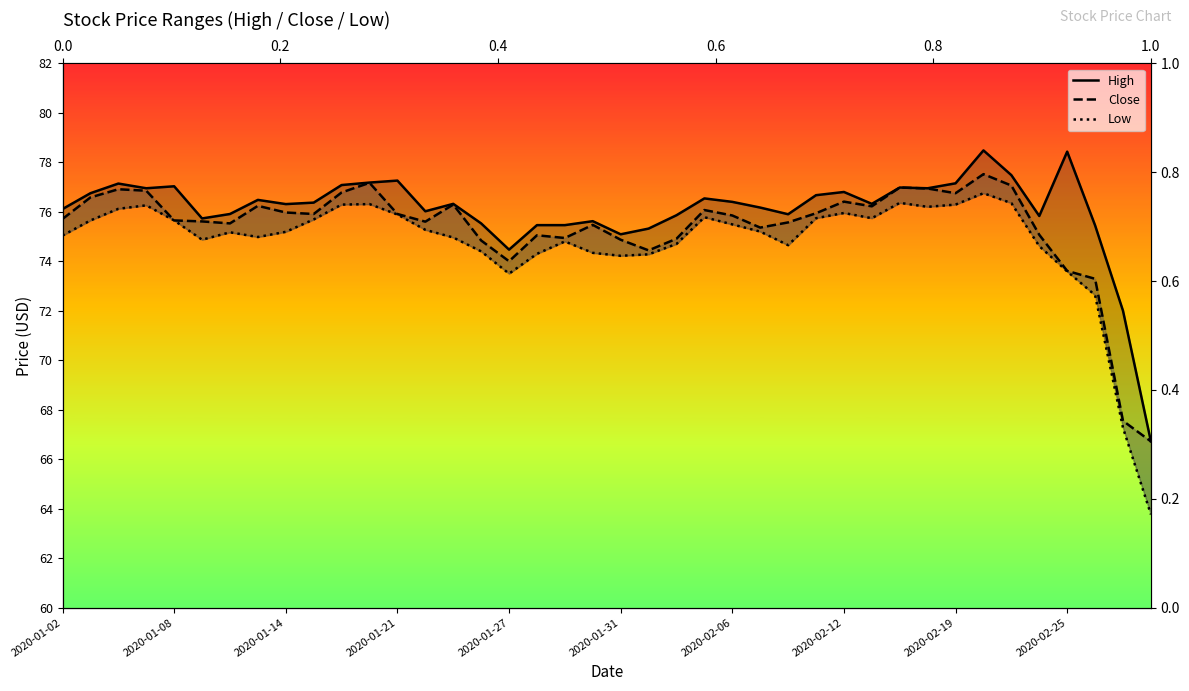

How many interior local valleys does the Close series have?

9